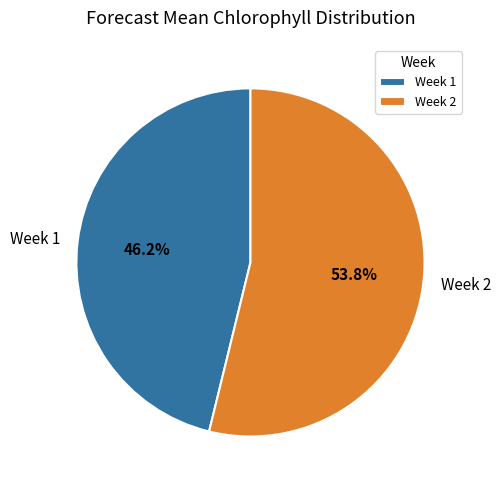

Which slice is the largest?

Week 2